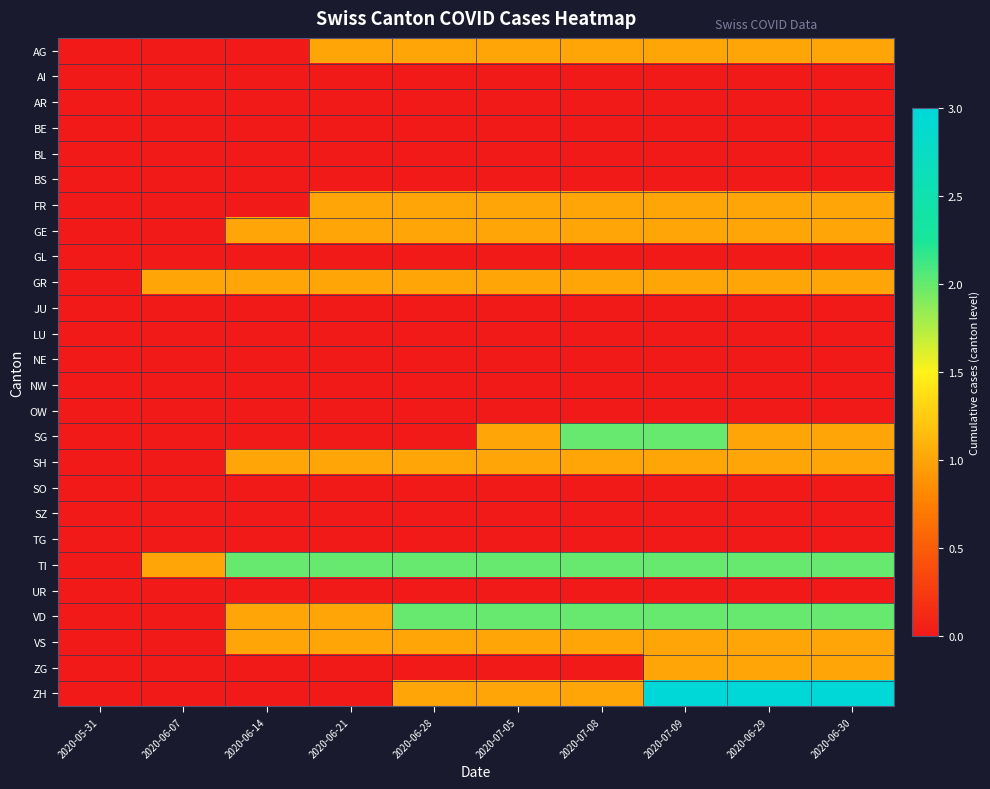

What is the difference between the highest and lowest values at 2020-07-08?

2